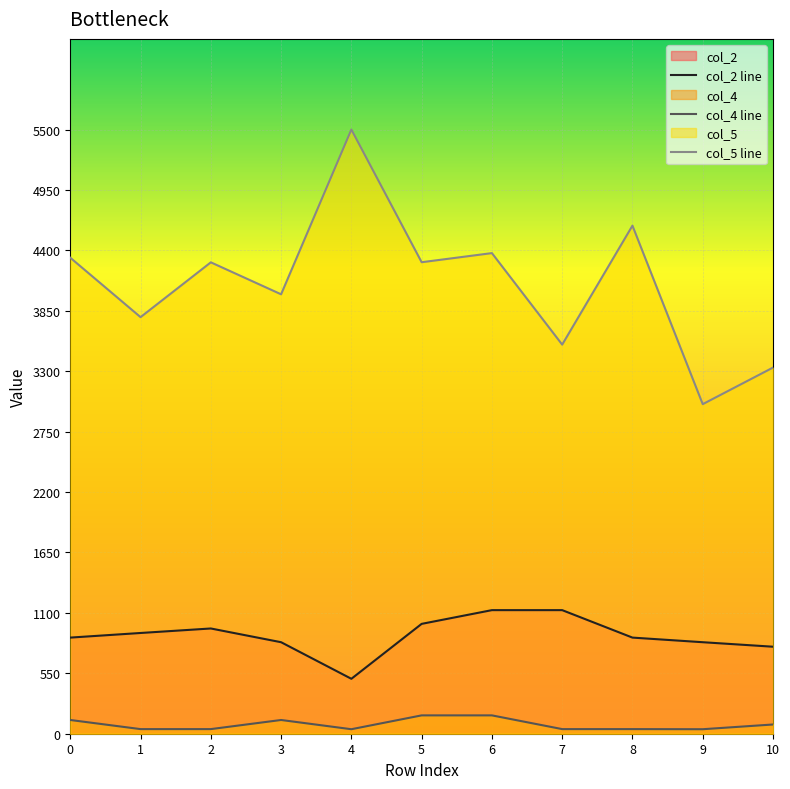

What is the average value of the col_2 line series?

894